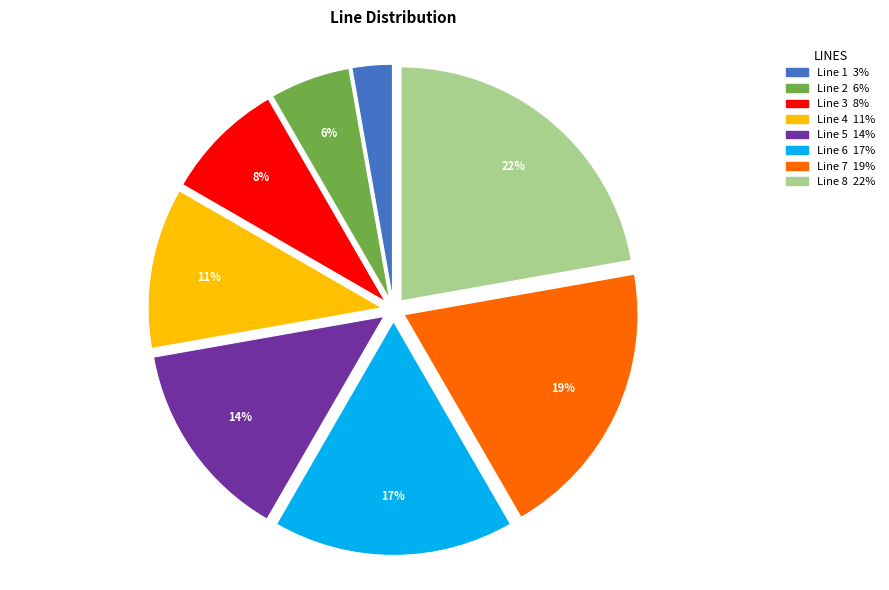

Does any single category account for the majority?

No